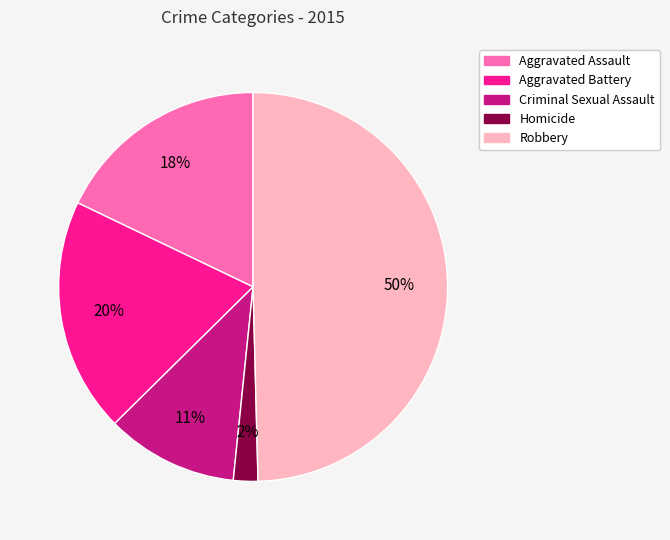

Count the number of slices in the pie.

5